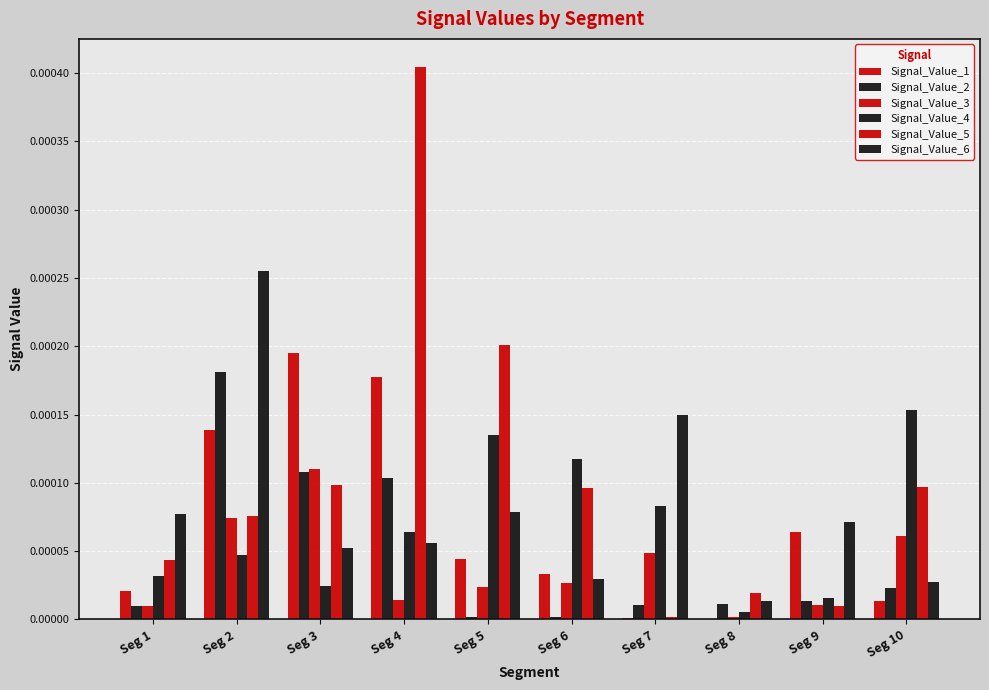

At which label is Signal_Value_2 closest to 0?

Seg 5